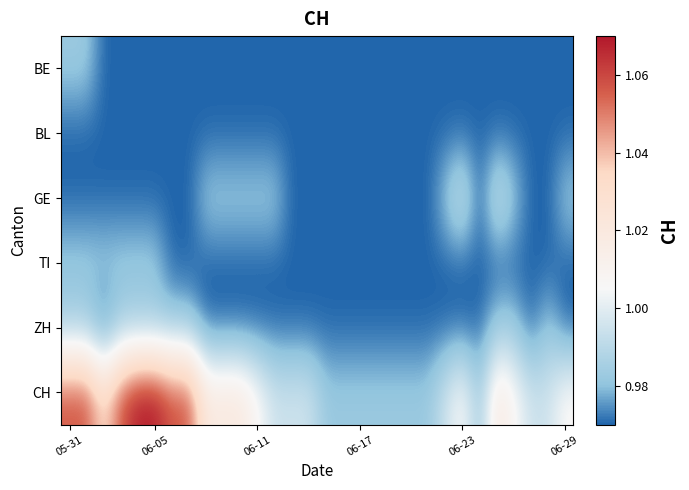

At how many categories does at least one series exceed 1?

16